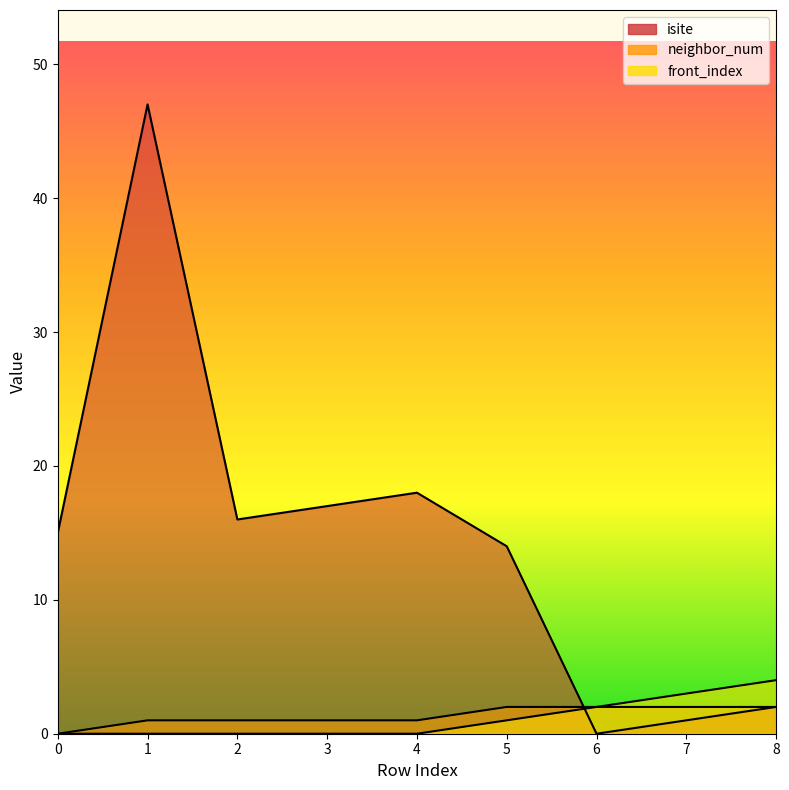

How many lines are shown in the chart?

3